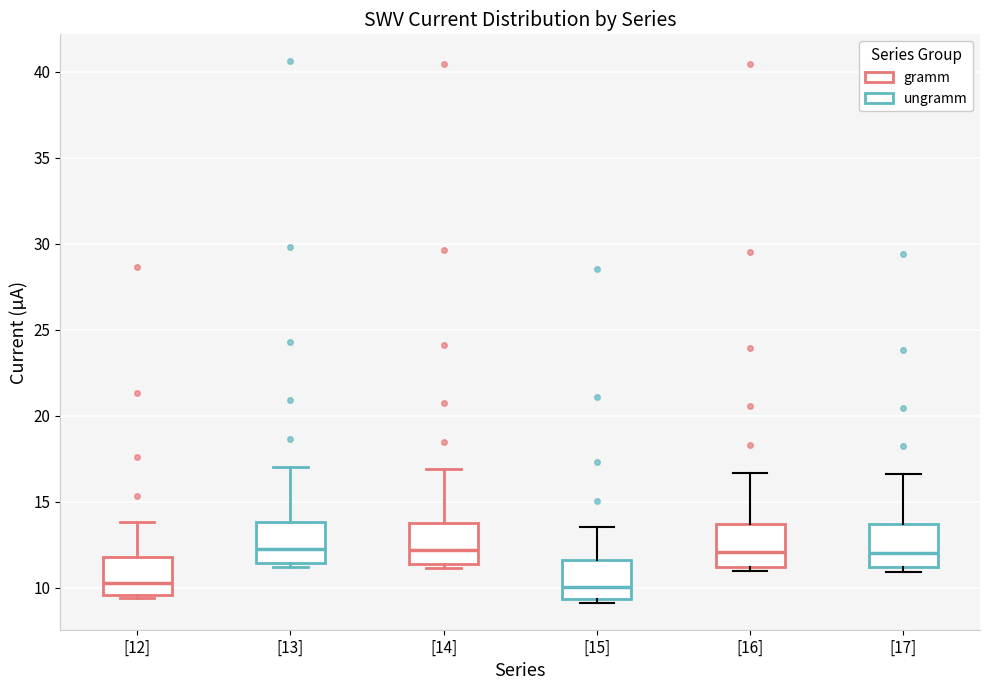

Reading left to right, read every box against the y-axis: the position of its median line, the range the box covers, and the ends of its whiskers. The values are not printed on the chart, so give them approximately, as read against the axis.

[12]: median 10.0, box 9.5 to 12.0, whiskers 9.5 (just below the box's lower edge) to 14.0
[13]: median 12.0, box 11.5 to 14.0, whiskers 11.0 to 17.0
[14]: median 12.0, box 11.5 to 14.0, whiskers 11.0 to 17.0
[15]: median 10.0, box 9.5 to 11.5, whiskers 9.0 to 13.5
[16]: median 12.0, box 11.0 to 13.5, whiskers 11.0 (just below the box's lower edge) to 16.5
[17]: median 12.0, box 11.0 to 13.5, whiskers 11.0 (just below the box's lower edge) to 16.5